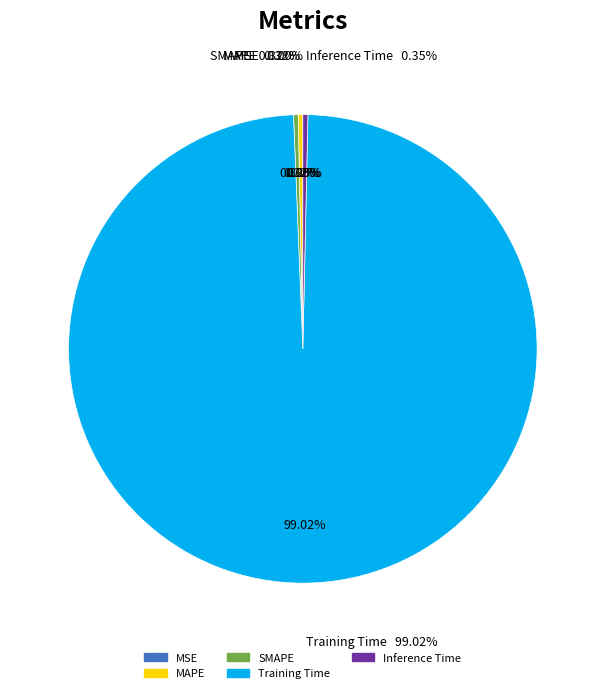

Is the sum of MAPE and MSE greater than half?

No